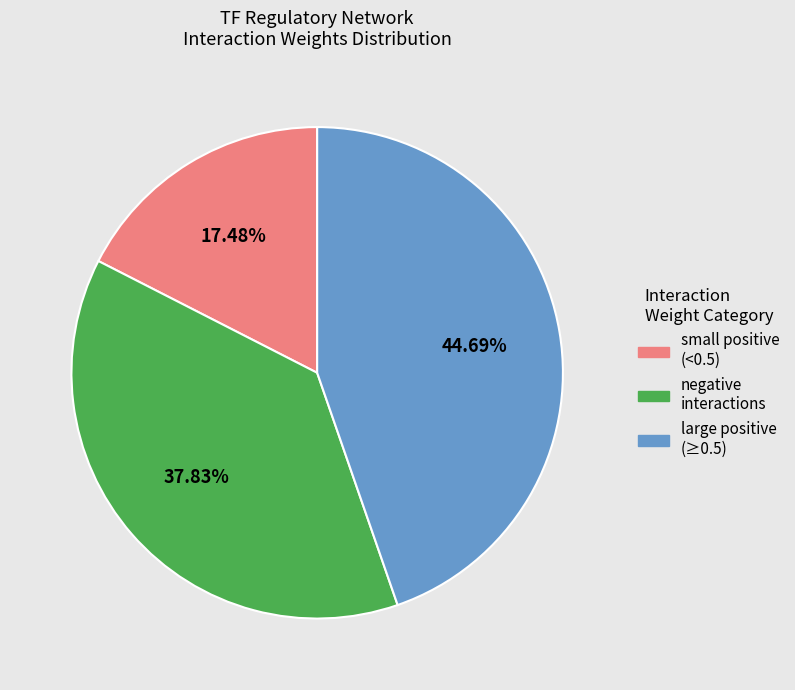

How many segments does this pie chart have?

3